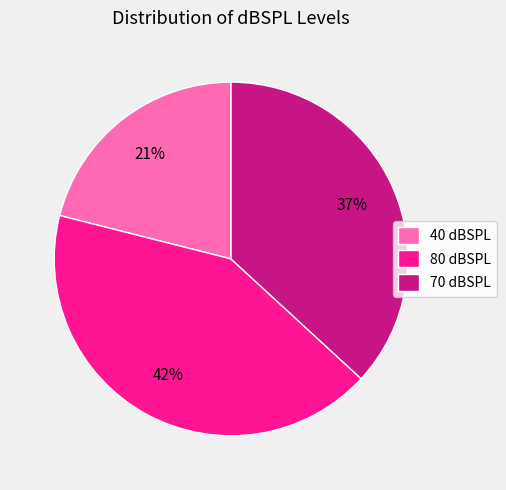

How many segments does this pie chart have?

3